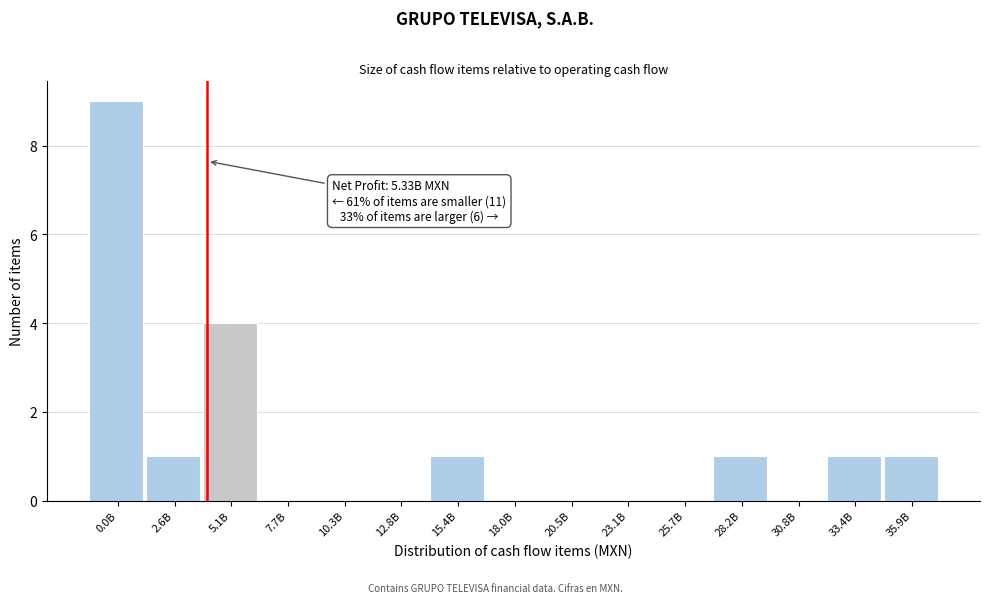

Reading right to left, extract all data points from this chart.

35.9B=1	33.4B=1	30.8B=0	28.2B=1	25.7B=0	23.1B=0	20.5B=0	18.0B=0	15.4B=1	12.8B=0	10.3B=0	7.7B=0	5.1B=4	2.6B=1	0.0B=9